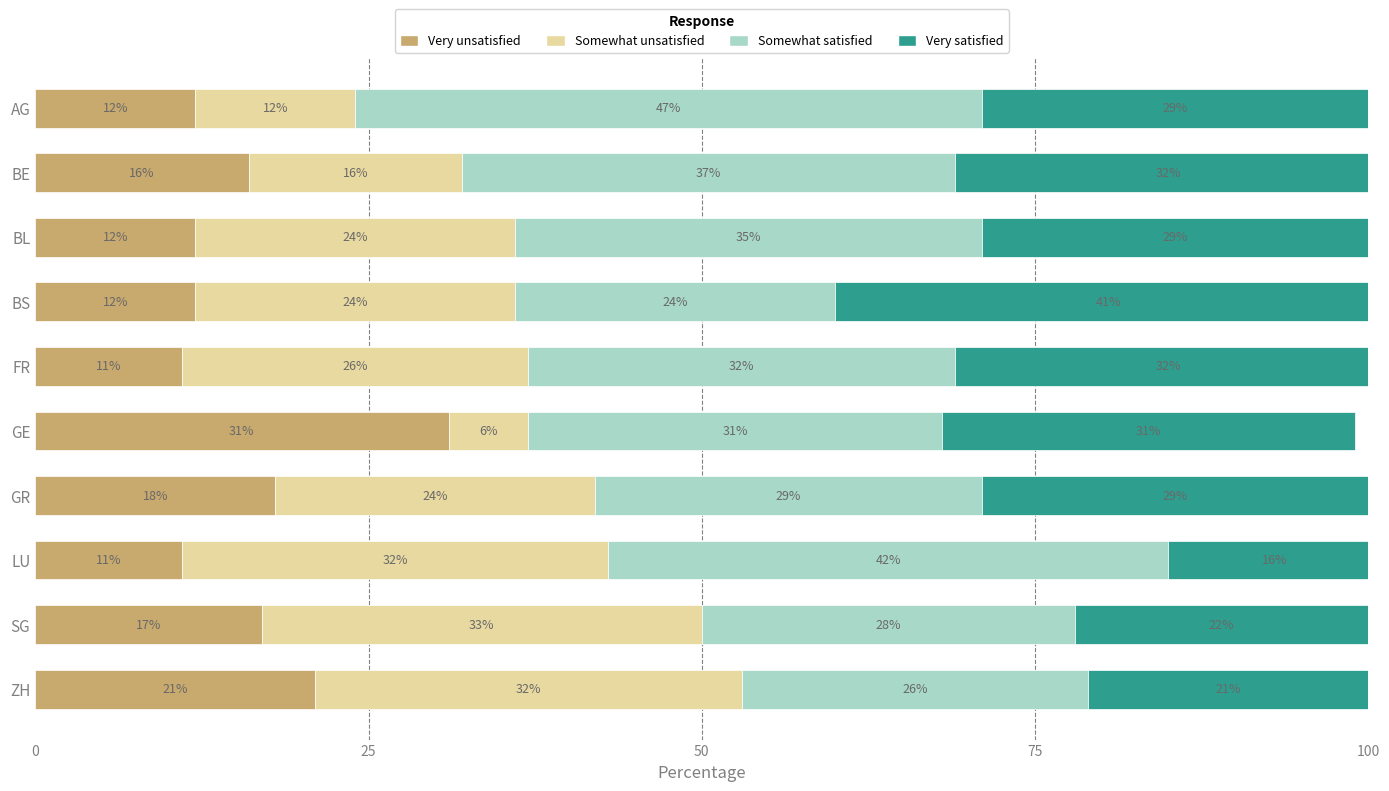

What value does the Very unsatisfied series have at GR?

18